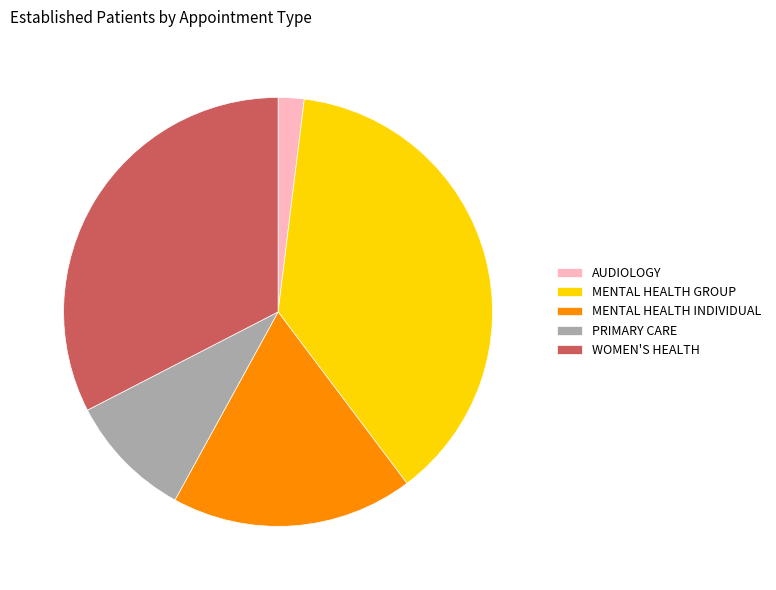

Which slice is the smallest?

AUDIOLOGY